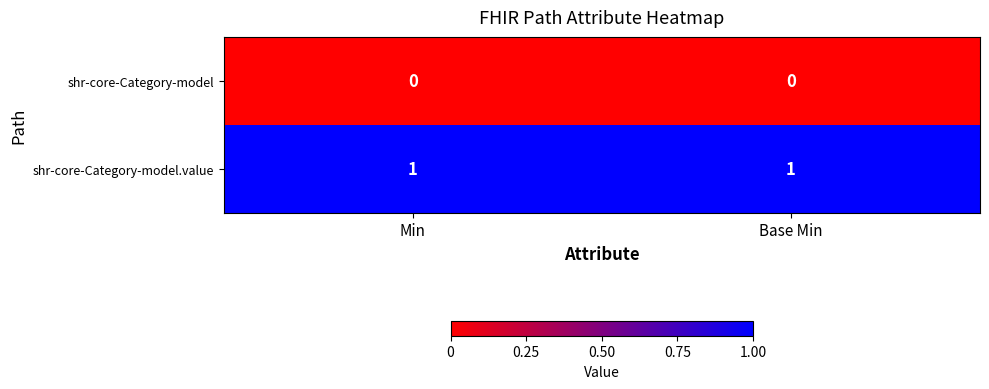

Reading left to right, what are all the values shown in this chart?

shr-core-Category-model: Min=0	Base Min=0
shr-core-Category-model.value: Min=1	Base Min=1